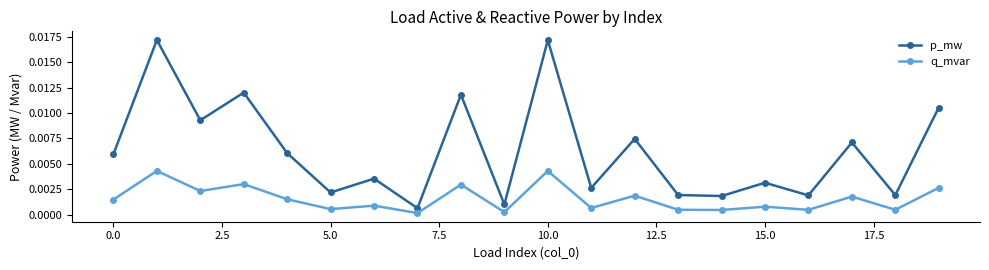

Does the chart have visible grid lines?

No